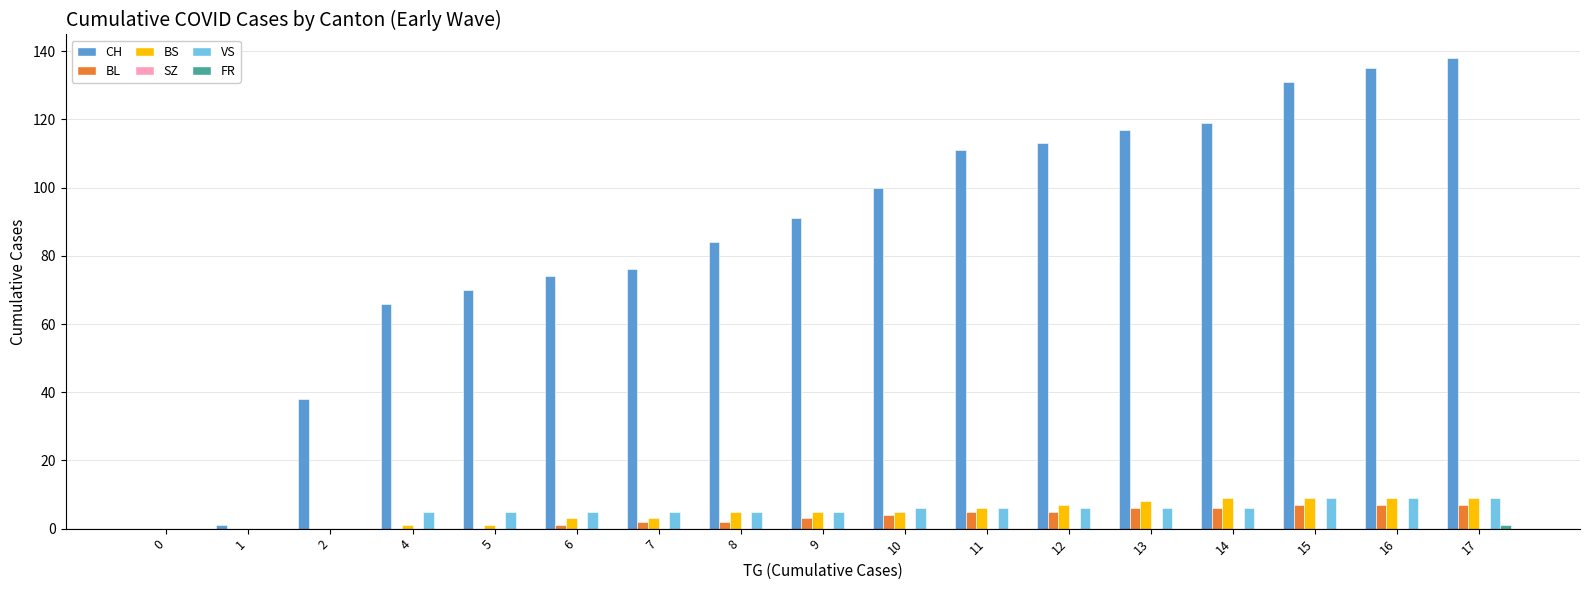

Between 1 and 9, which series saw the biggest shift?

CH